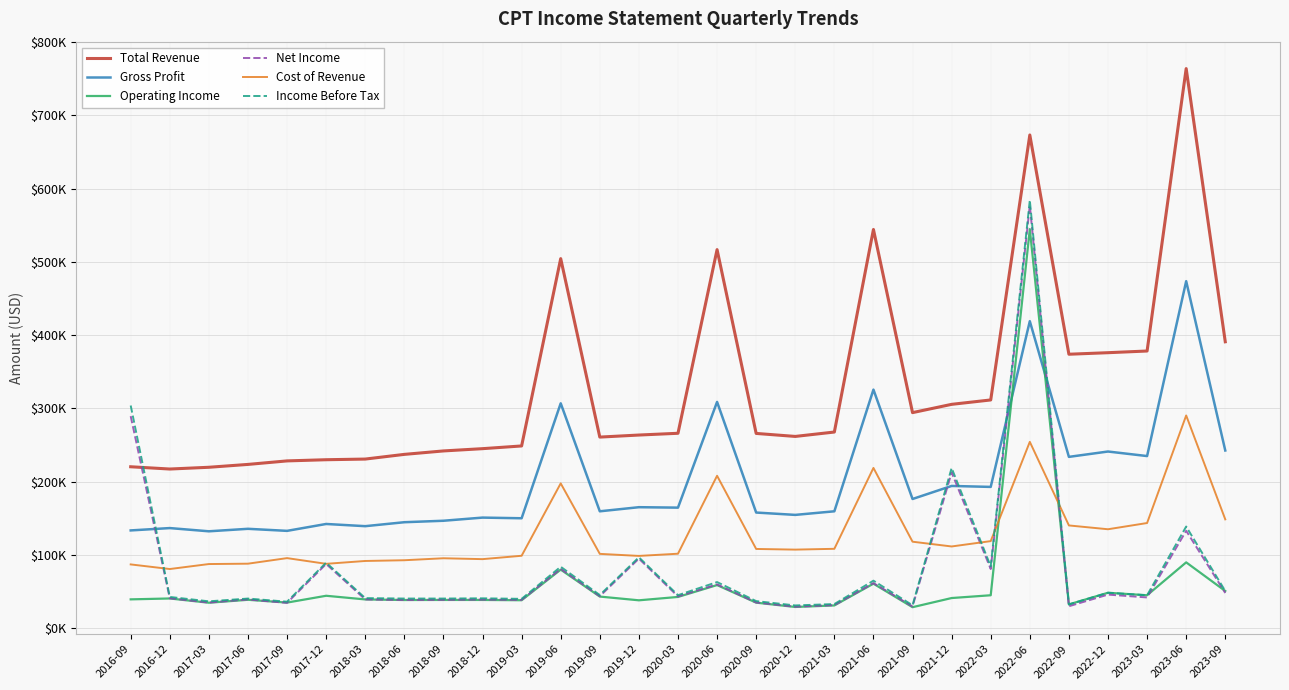

Does the chart have visible grid lines?

Yes